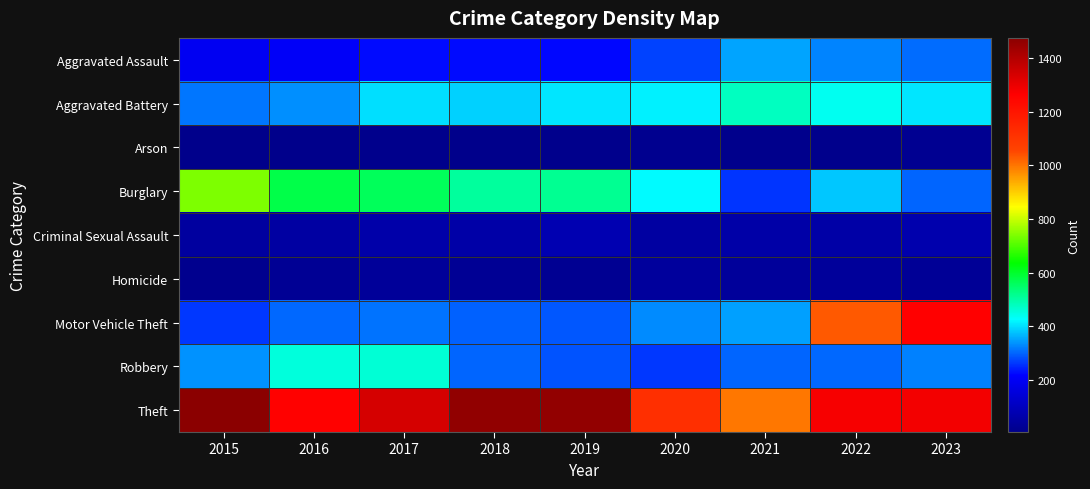

How many data points does each series have?

9